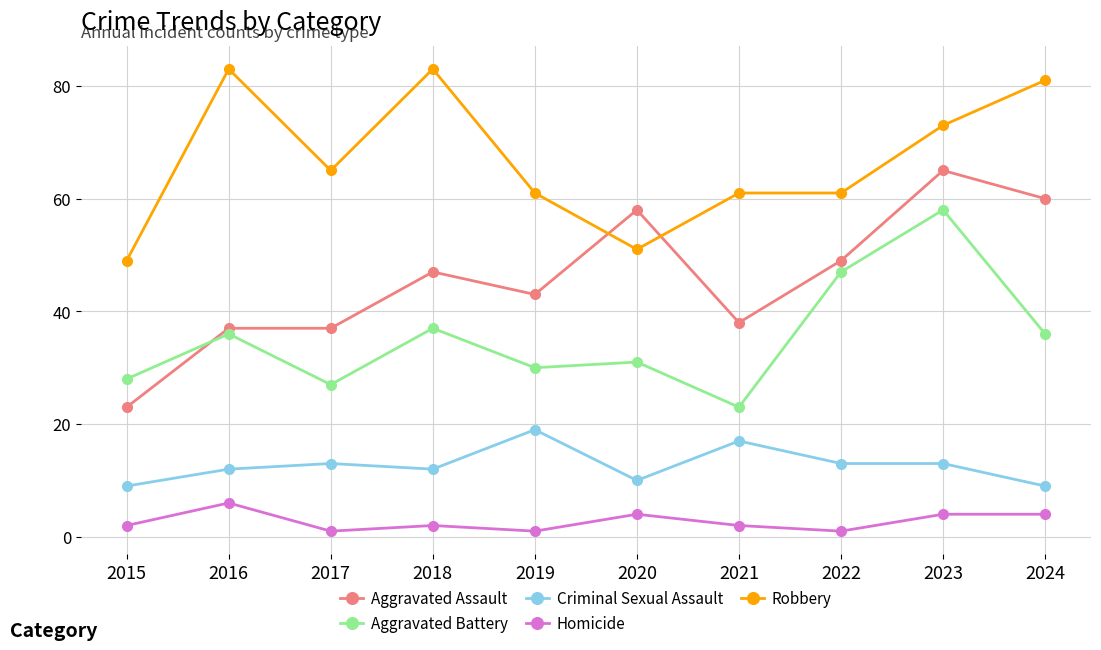

True or false: Aggravated Battery and Homicide intersect in this chart.

False